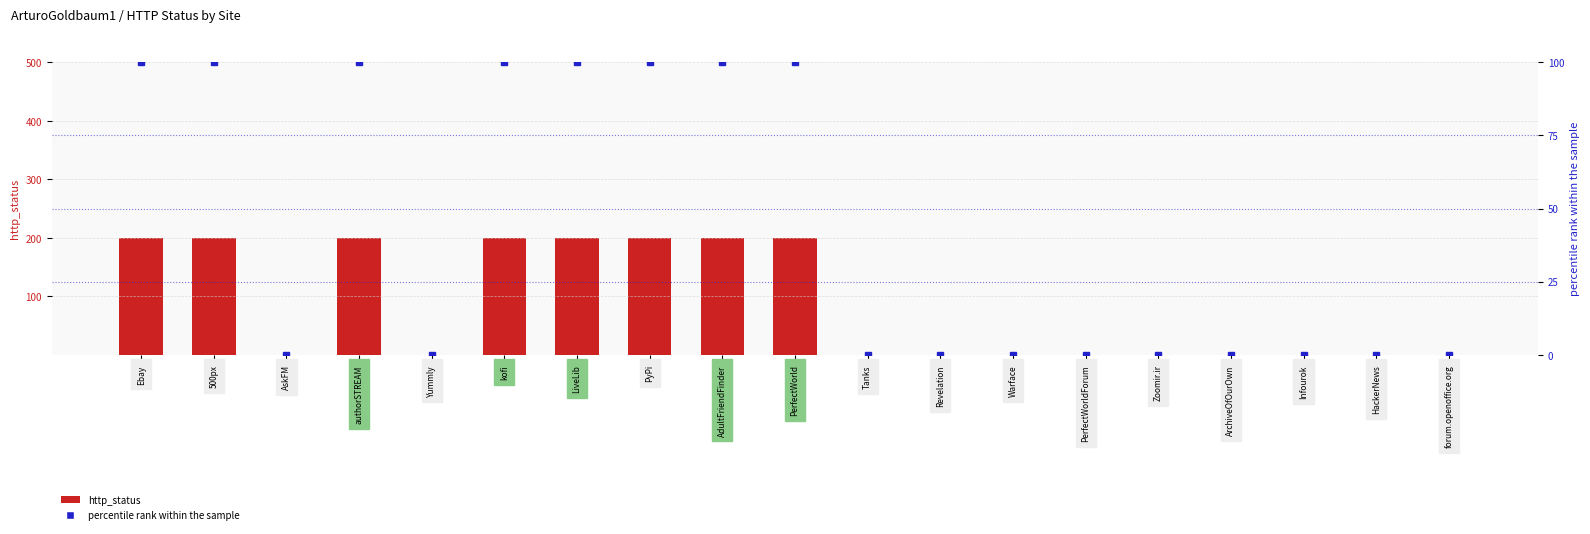

Reading left to right, list all the values displayed in this chart.

http_status: 200	200	0	200	0	200	200	200	200	200	0	0	0	0	0	0	0	0	0
percentile rank within the sample: 100	100	0	100	0	100	100	100	100	100	0	0	0	0	0	0	0	0	0